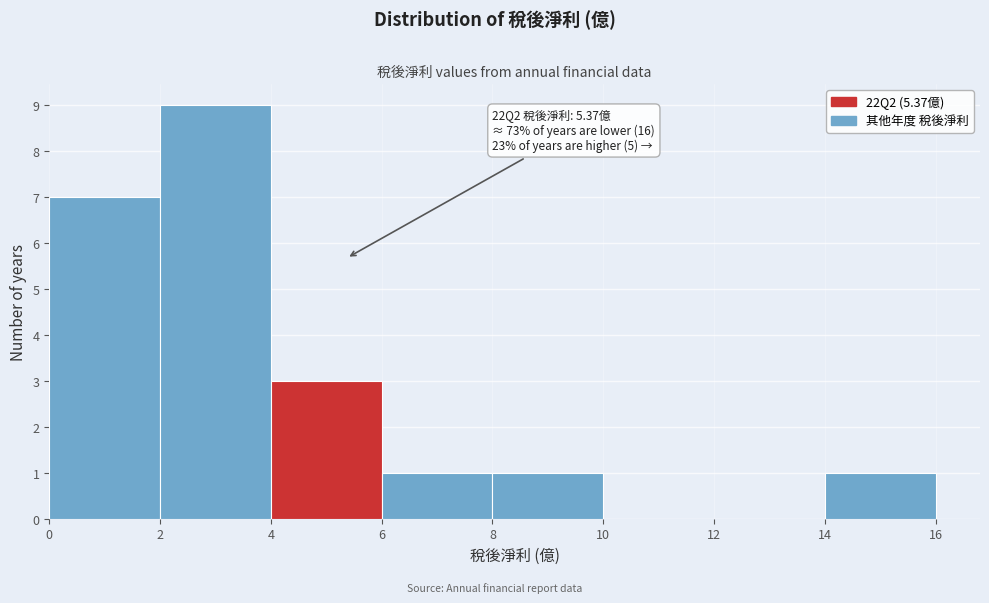

Over which range of the x-axis is the bar tallest?

2 to 4